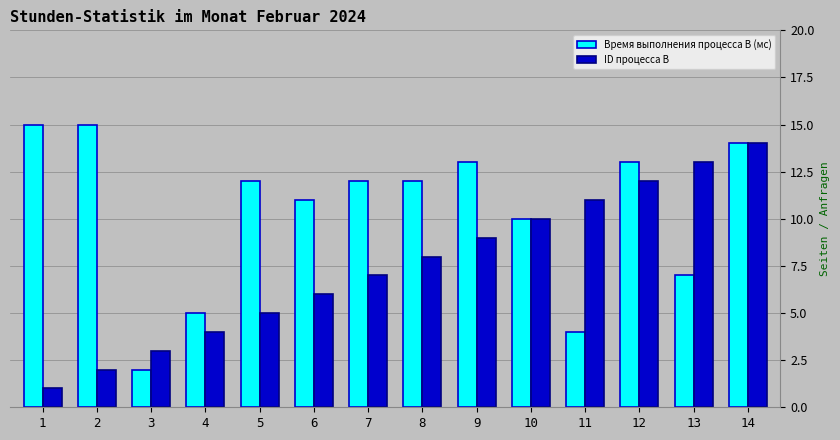

What is the difference between the second highest and minimum values in the ID процесса B series?

12